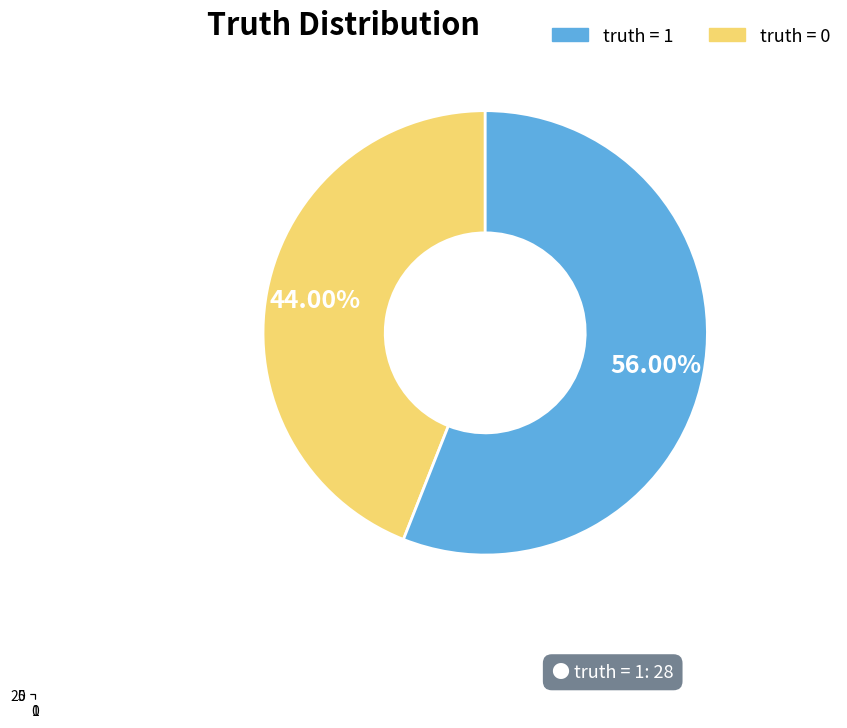

What is the largest slice in the pie chart?

1